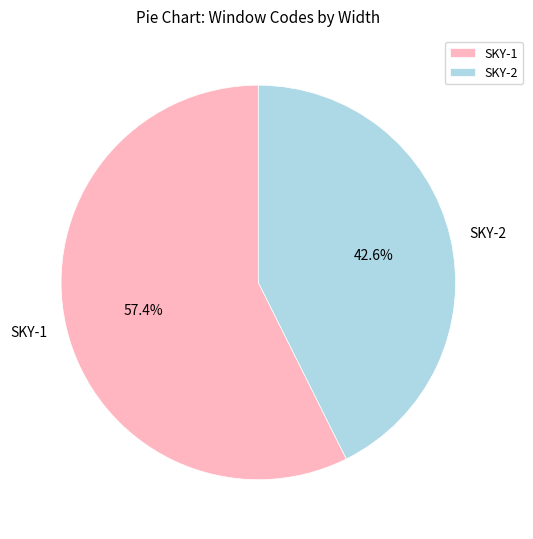

To the nearest percent, what is the average slice percentage?

50%